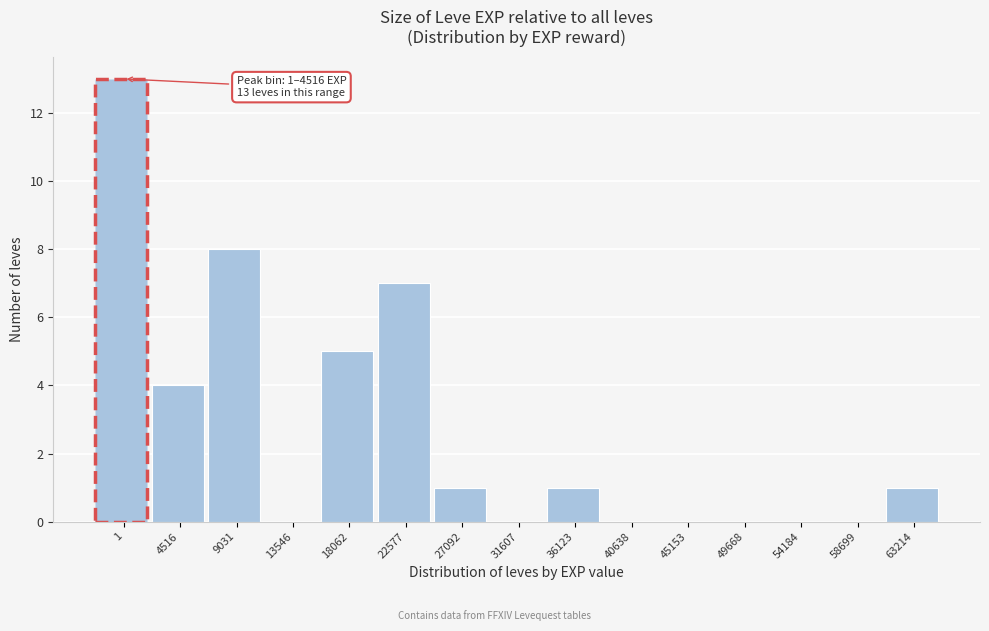

Reading left to right, what are all the values shown in this chart?

1=13	4516=4	9031=8	13546=0	18062=5	22577=7	27092=1	31607=0	36123=1	40638=0	45153=0	49668=0	54184=0	58699=0	63214=1